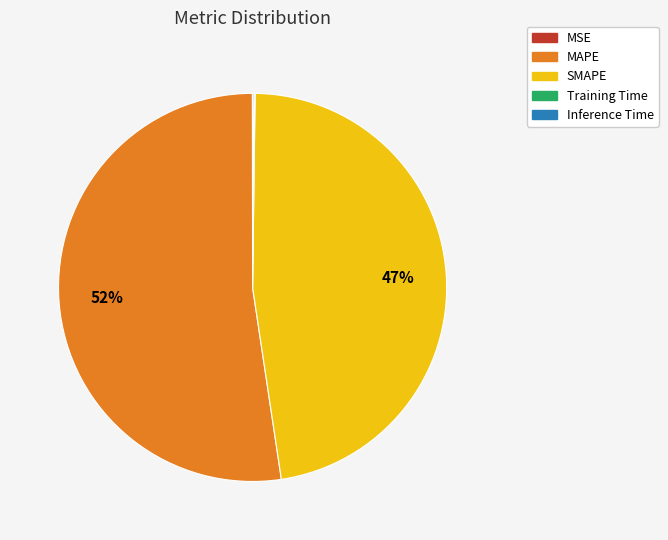

Approximately how many times larger is the value at MAPE compared to SMAPE?

1.1